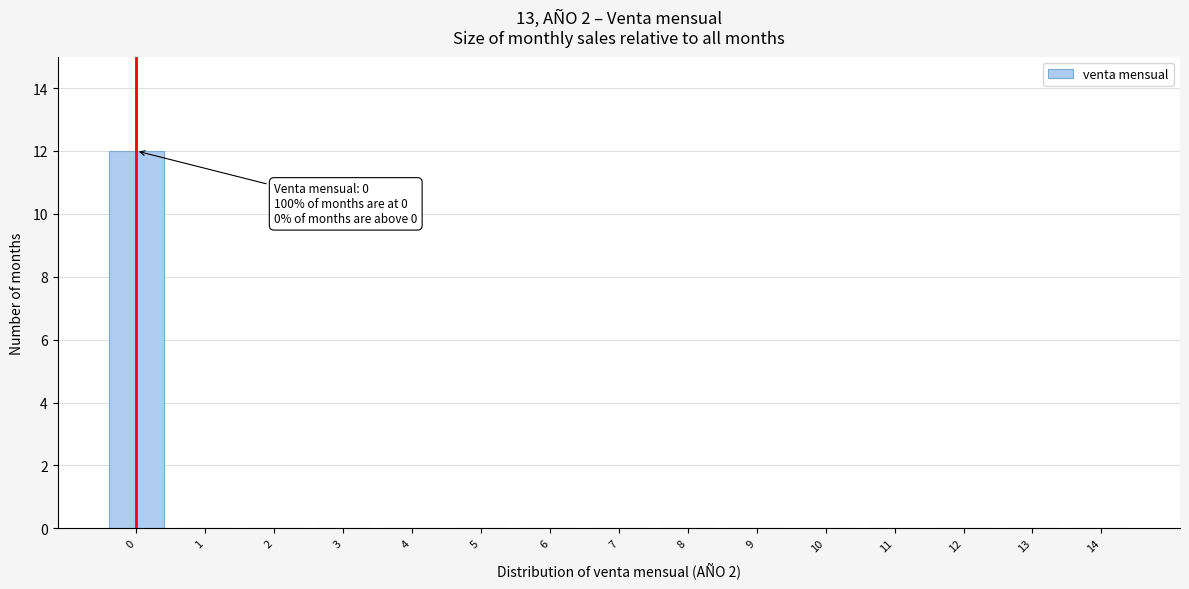

Reading left to right, what are all the values shown in this chart?

0=12	1=0	2=0	3=0	4=0	5=0	6=0	7=0	8=0	9=0	10=0	11=0	12=0	13=0	14=0